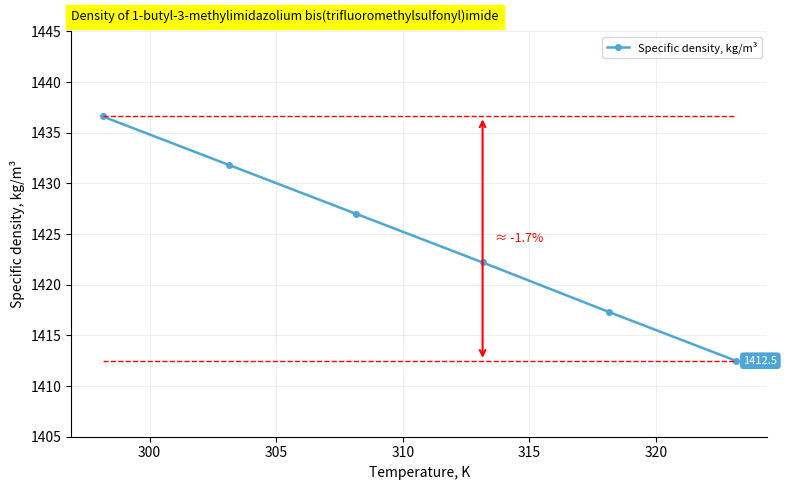

What is the lowest value of the Specific density, kg/m³ series?

1412.5